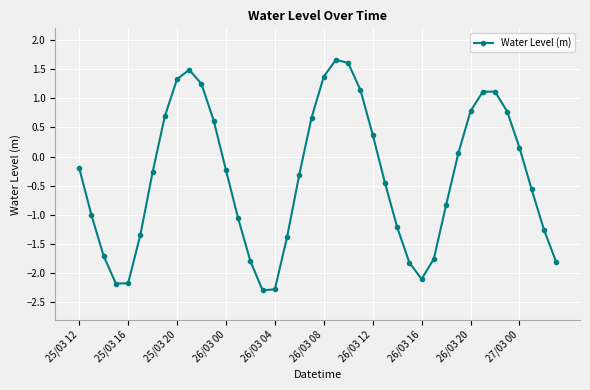

What is the greatest value displayed?

1.7